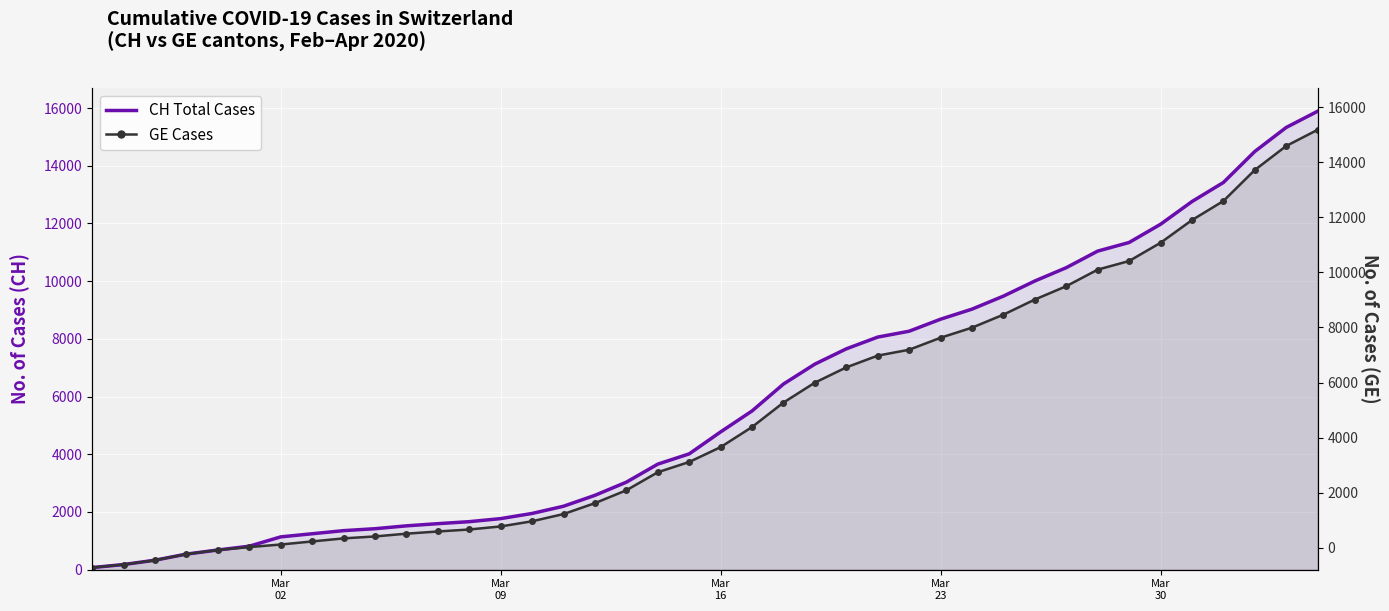

How many series are shown in this chart?

2